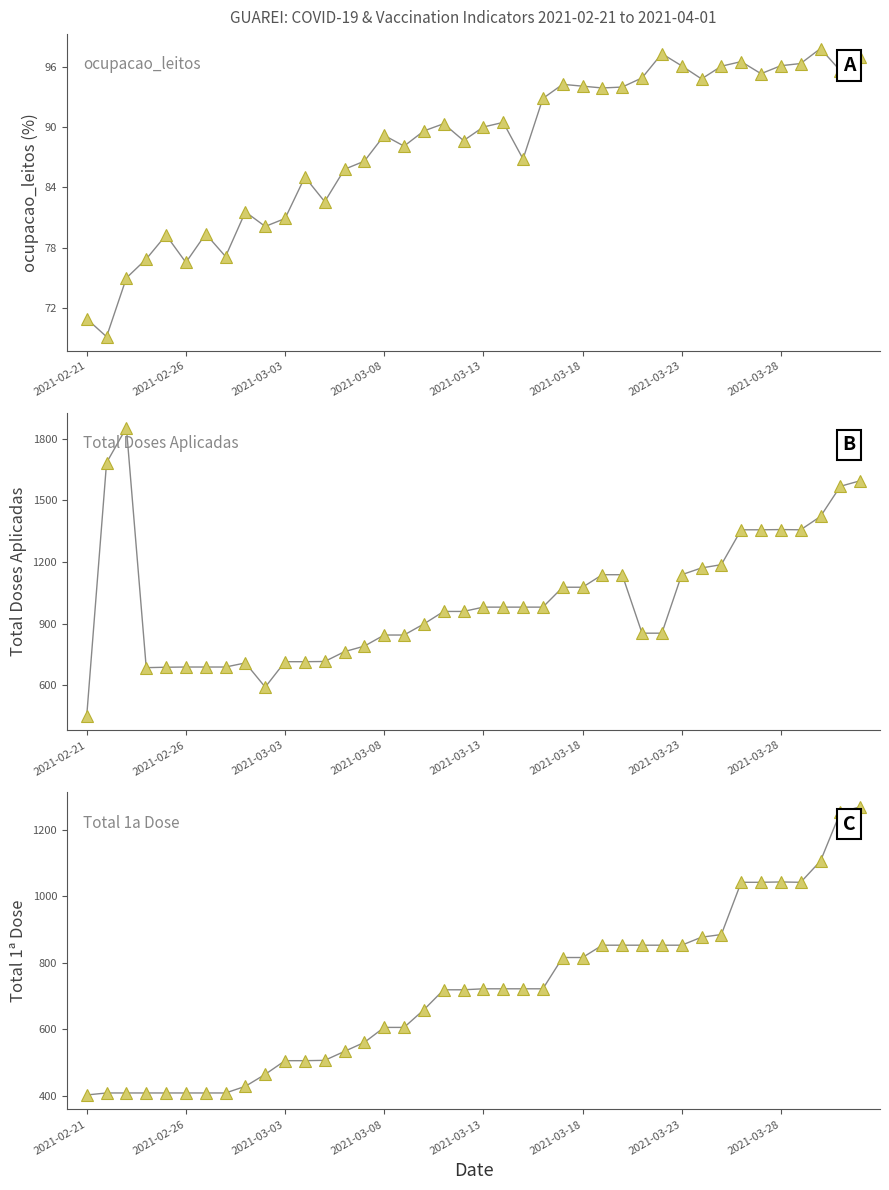

The value of Total Doses Aplicadas at 28 is 1303.8. True or false?

False